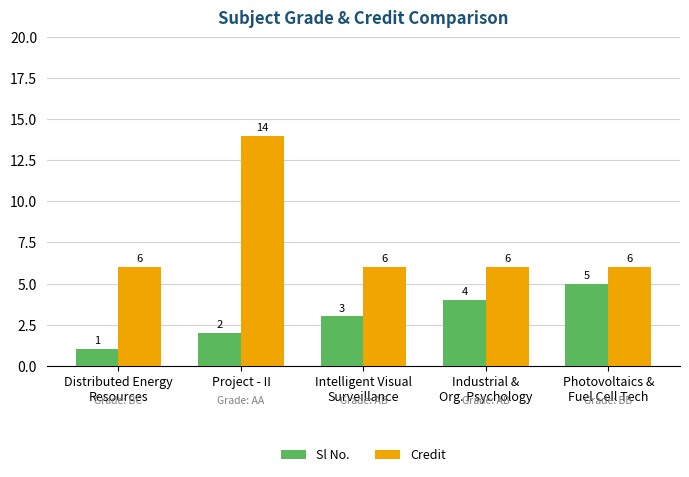

At which category is the sum across all series the highest?

Project - II